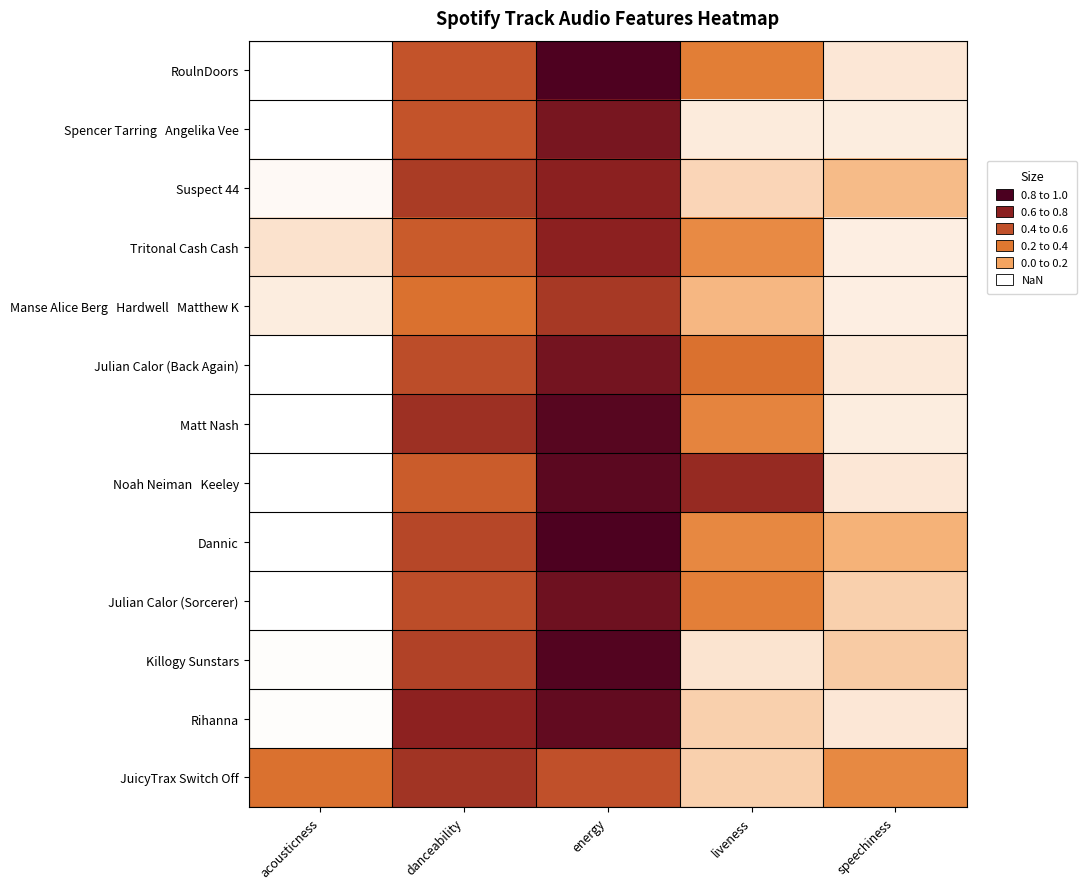

Which label corresponds to the largest value in the chart?

energy